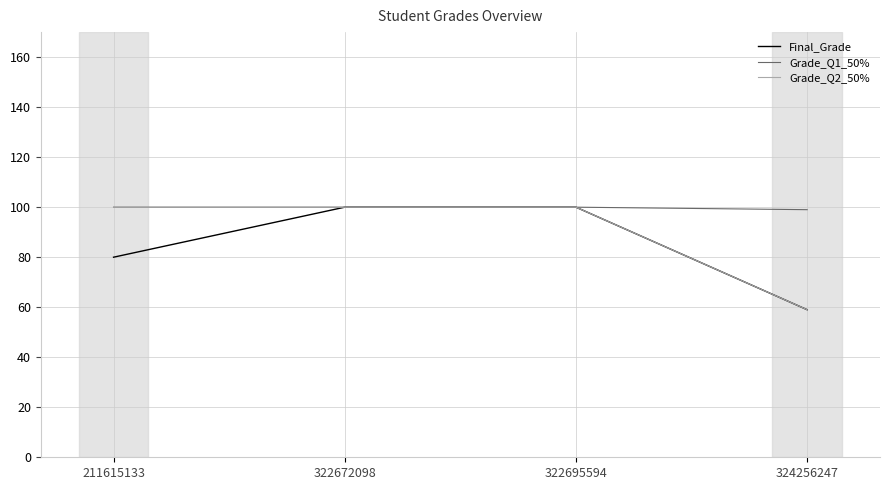

What is the smallest value displayed?

59